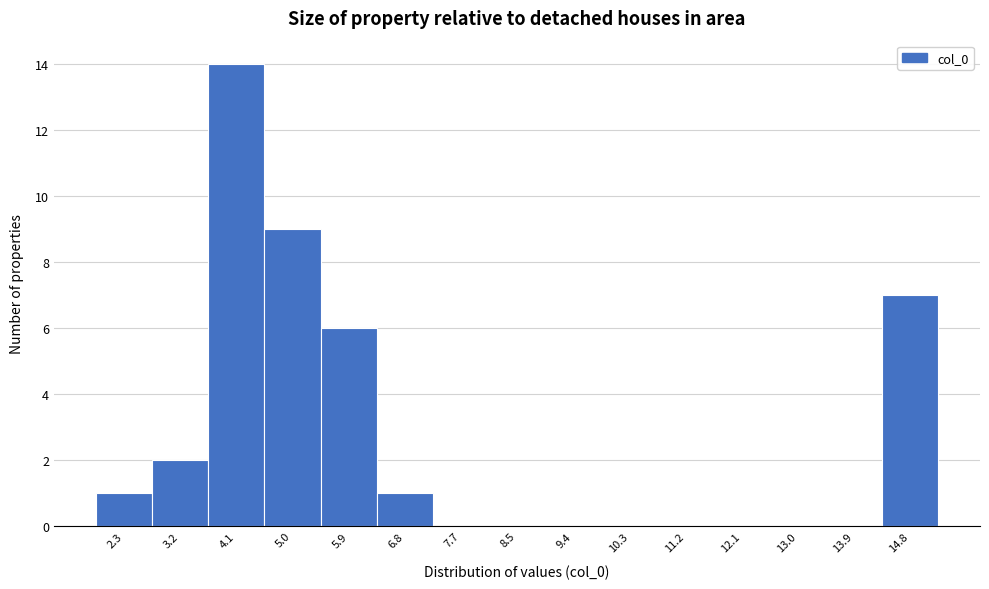

Reading right to left, extract all data points from this chart.

14.8=7	13.9=0	13.0=0	12.1=0	11.2=0	10.3=0	9.4=0	8.5=0	7.7=0	6.8=1	5.9=6	5.0=9	4.1=14	3.2=2	2.3=1